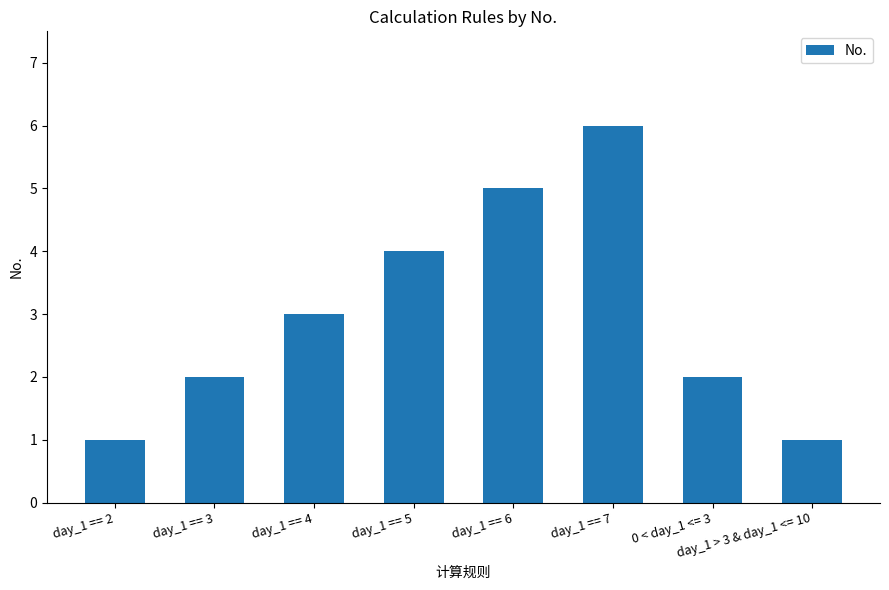

What is the change in value from day_1 == 2 to day_1 == 7?

+5